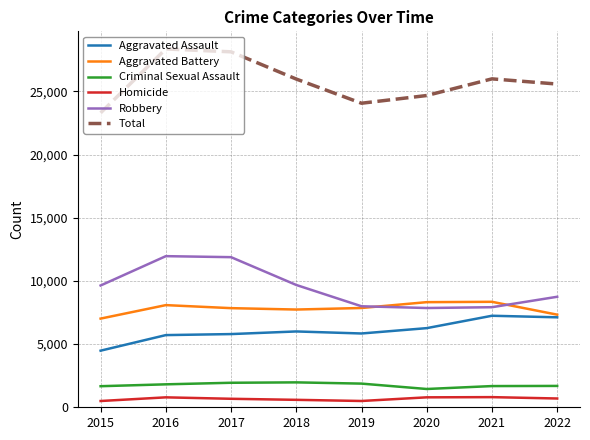

True or false: Homicide and Criminal Sexual Assault cross at least once.

False